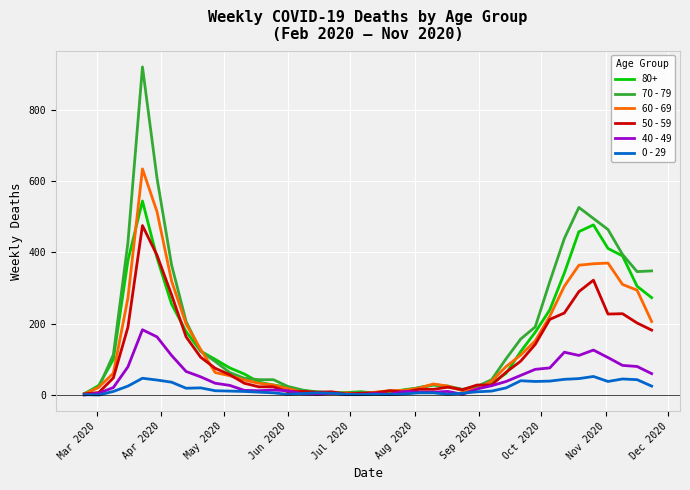

Rank the series by their maximum value, from lowest to highest.

0 - 29, 40 - 49, 50 - 59, 80+, 60 - 69, 70 - 79